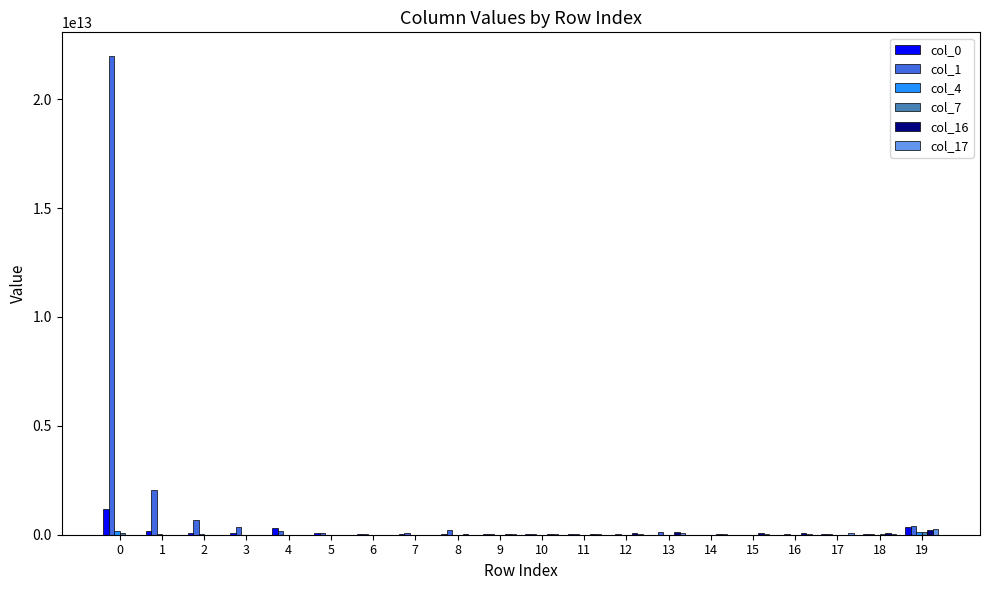

Is the value of col_4 at 19 greater than the value of col_1 at 8?

No